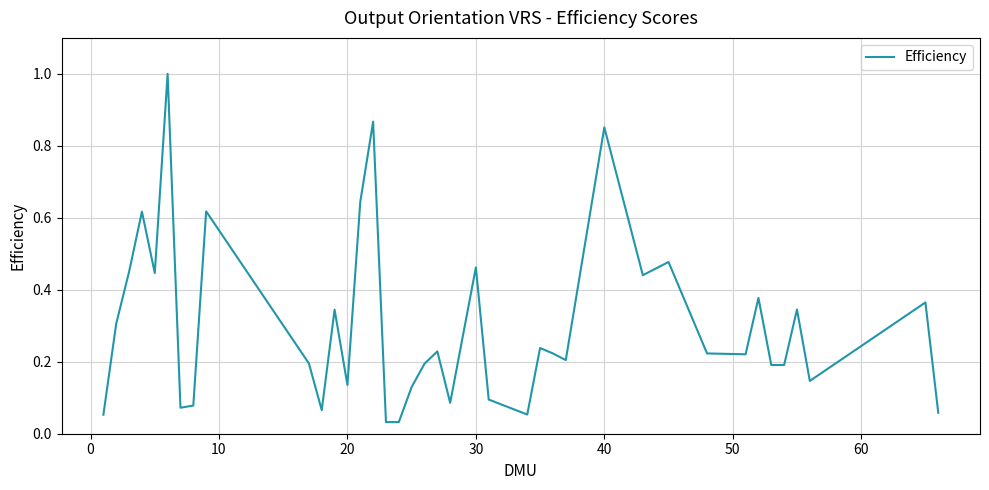

What is the difference between the maximum and minimum values?

1.0